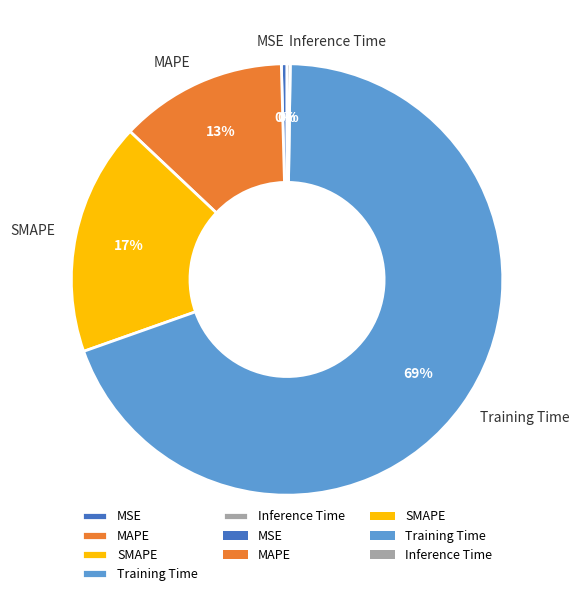

Which category has the biggest portion of the pie?

Training Time